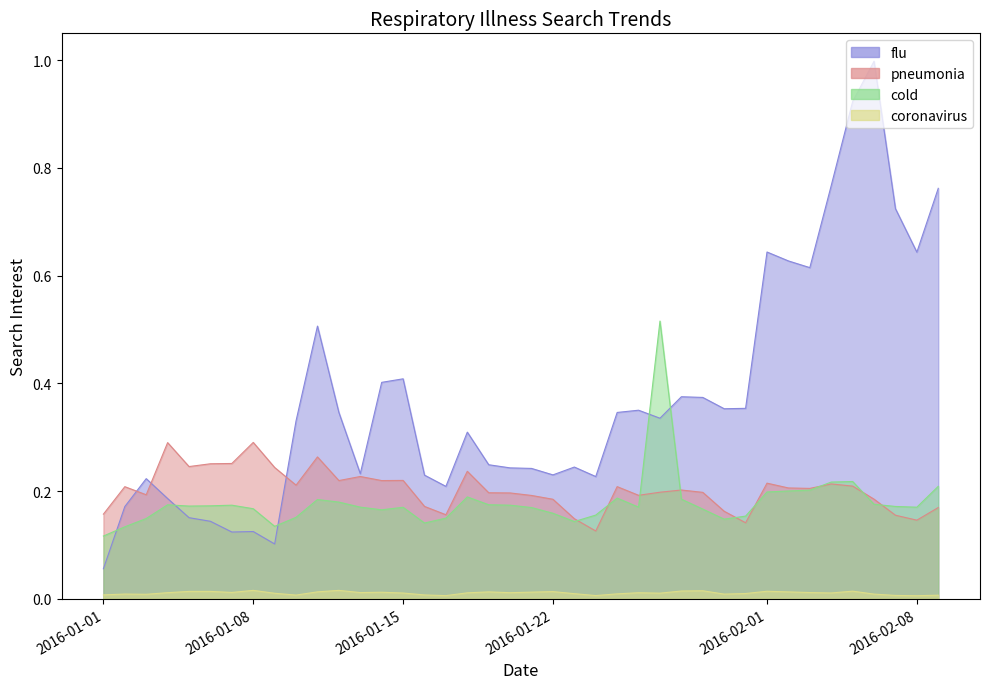

What is the label of the 15th point from the left?

2016-01-15